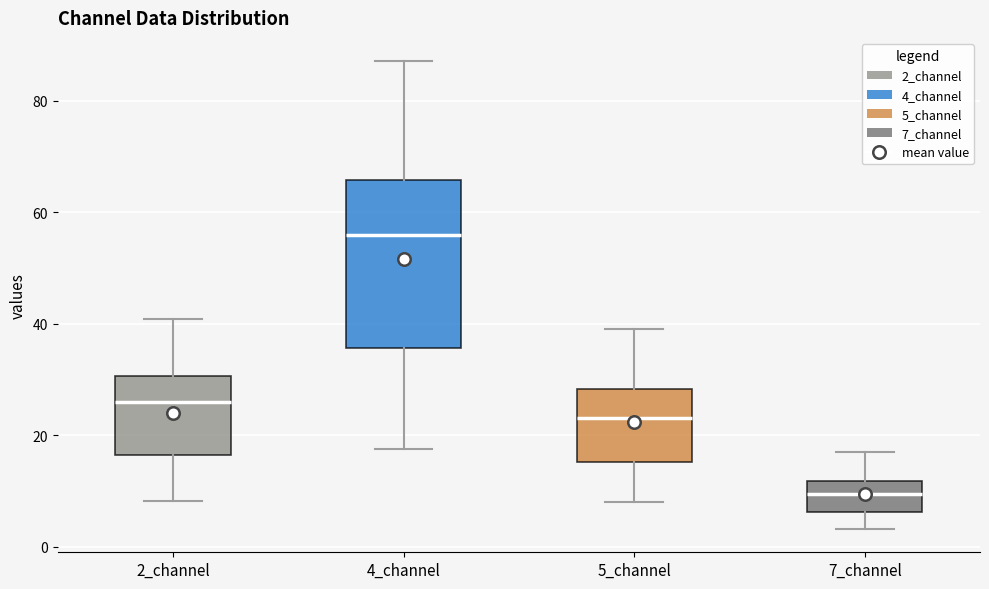

Which box's median line is the lowest?

7_channel